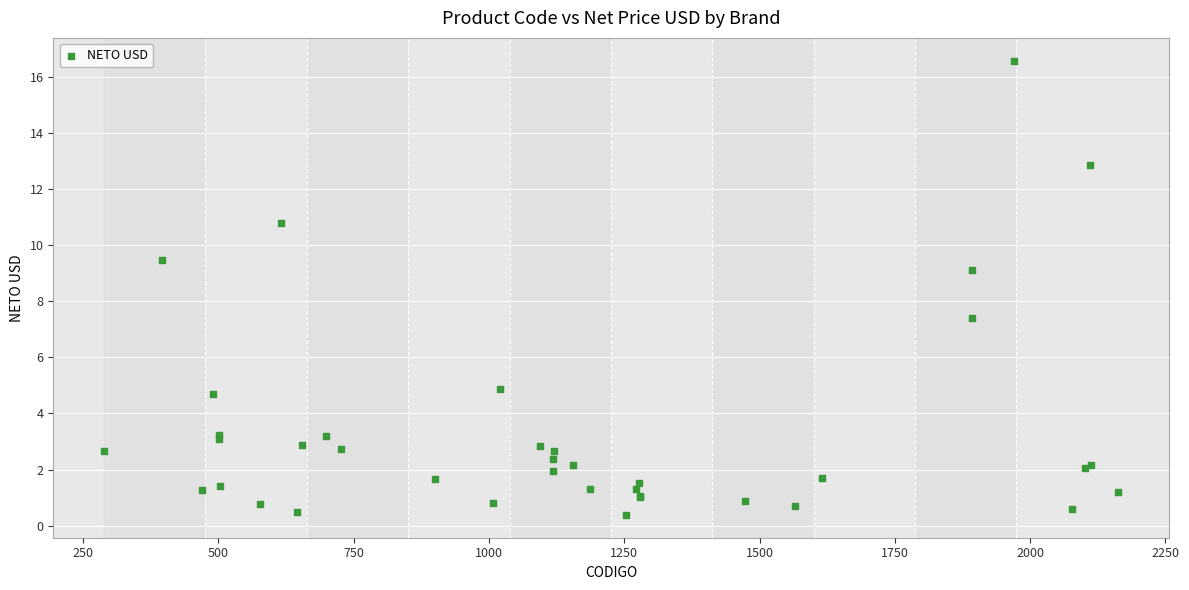

What Y value in the scatter plot is closest to 8?

7.4